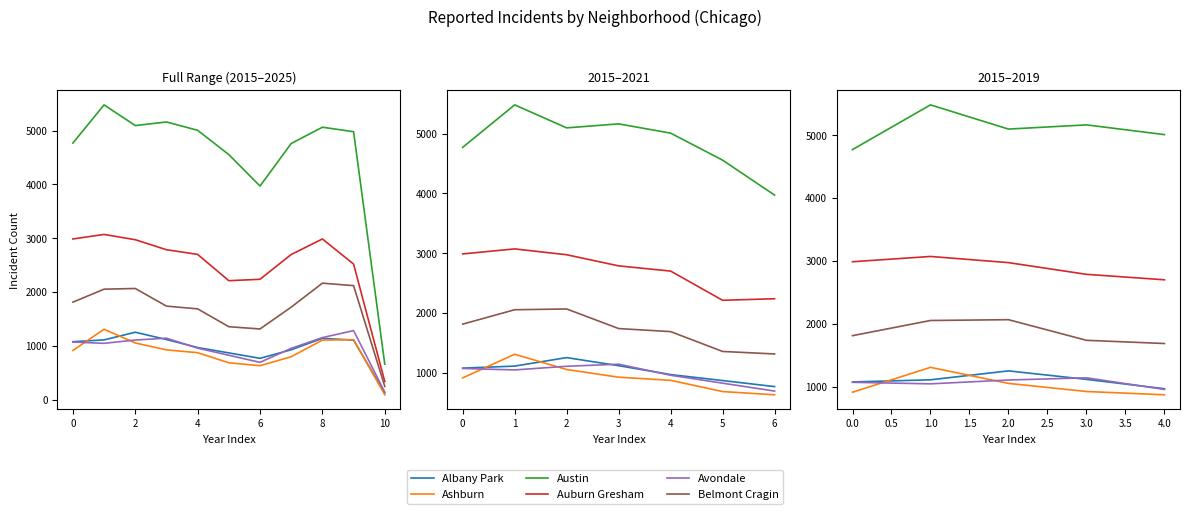

What position from the left is 2?

3